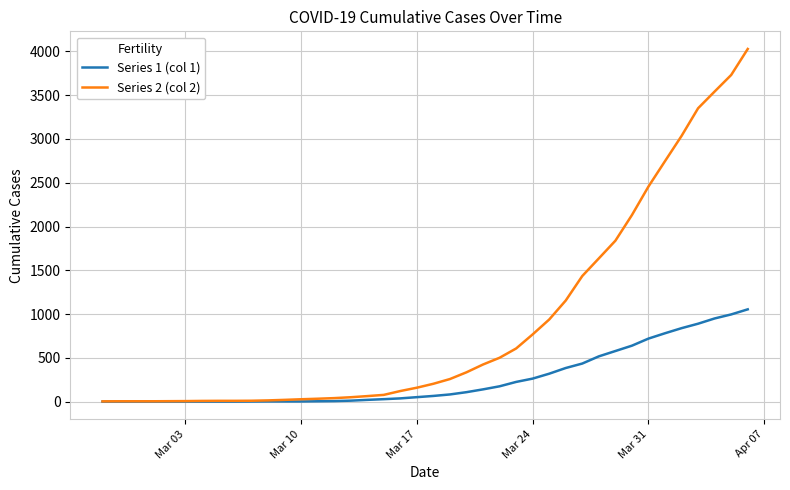

What is the average value of the Series 2 (col 2) series?

895